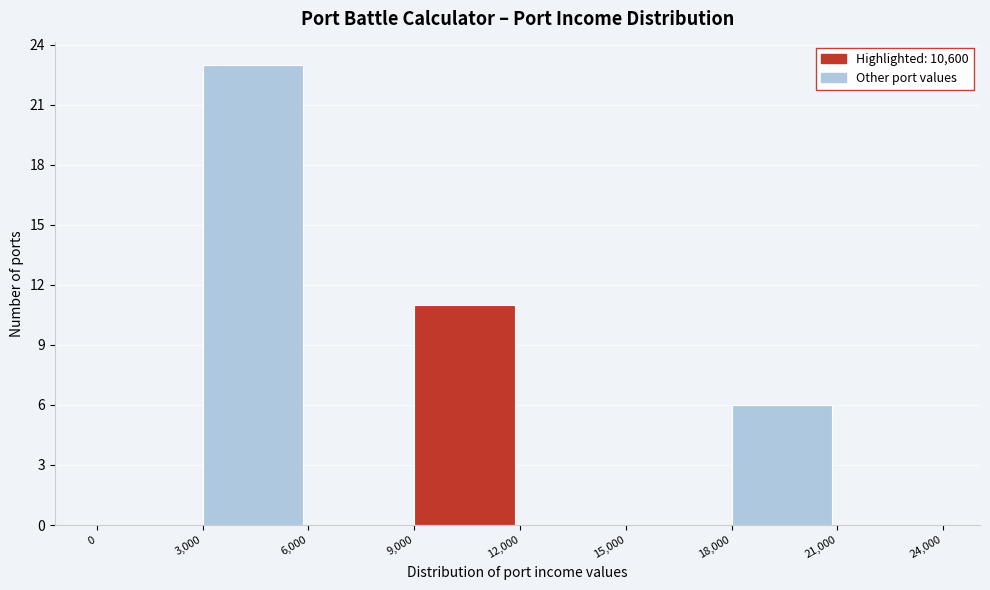

What is the height of the bar covering 18,000 to 21,000 on the x-axis? The values are not printed on the chart, so give them approximately, as read against the axis.

6